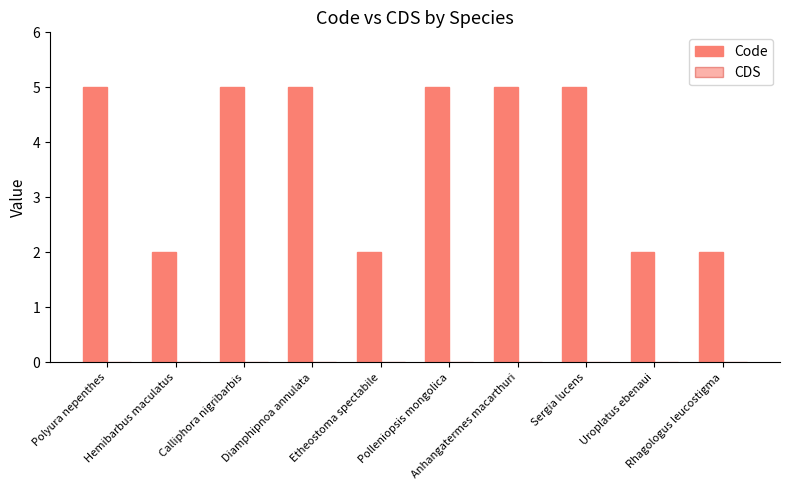

Reading left to right, extract all data points from this chart.

Code: Polyura nepenthes=5	Hemibarbus maculatus=2	Calliphora nigribarbis=5	Diamphipnoa annulata=5	Etheostoma spectabile=2	Polleniopsis mongolica=5	Anhangatermes macarthuri=5	Sergia lucens=5	Uroplatus ebenaui=2	Rhagologus leucostigma=2
CDS: Polyura nepenthes=0	Hemibarbus maculatus=0	Calliphora nigribarbis=0	Diamphipnoa annulata=0	Etheostoma spectabile=0	Polleniopsis mongolica=0	Anhangatermes macarthuri=0	Sergia lucens=0	Uroplatus ebenaui=0	Rhagologus leucostigma=0